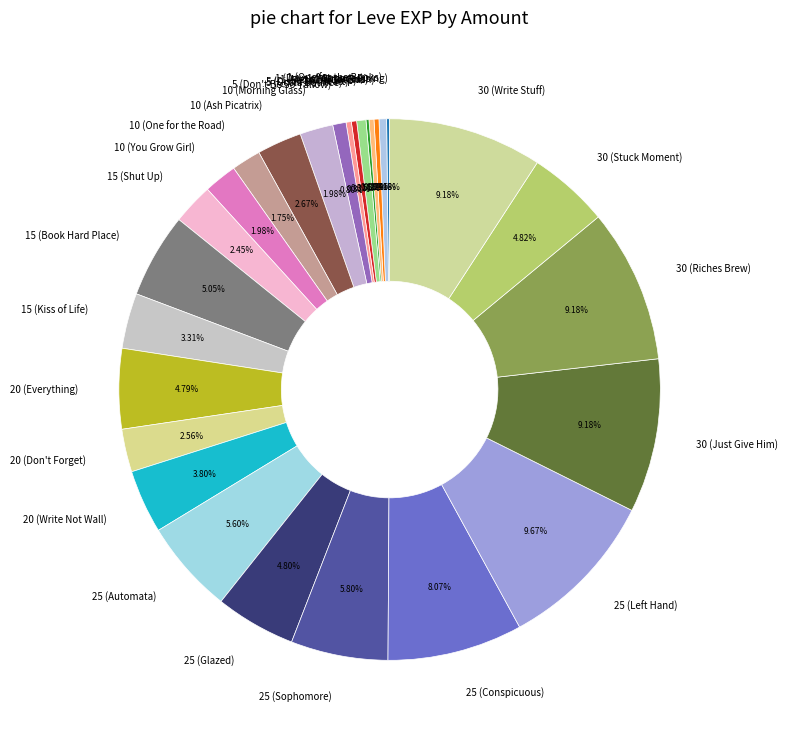

Is there any slice that represents more than half of the pie?

No